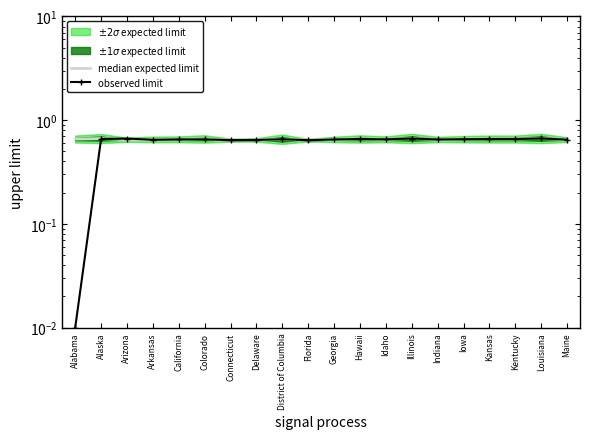

List the series in order of their overall mean, lowest first.

observed limit, median expected limit